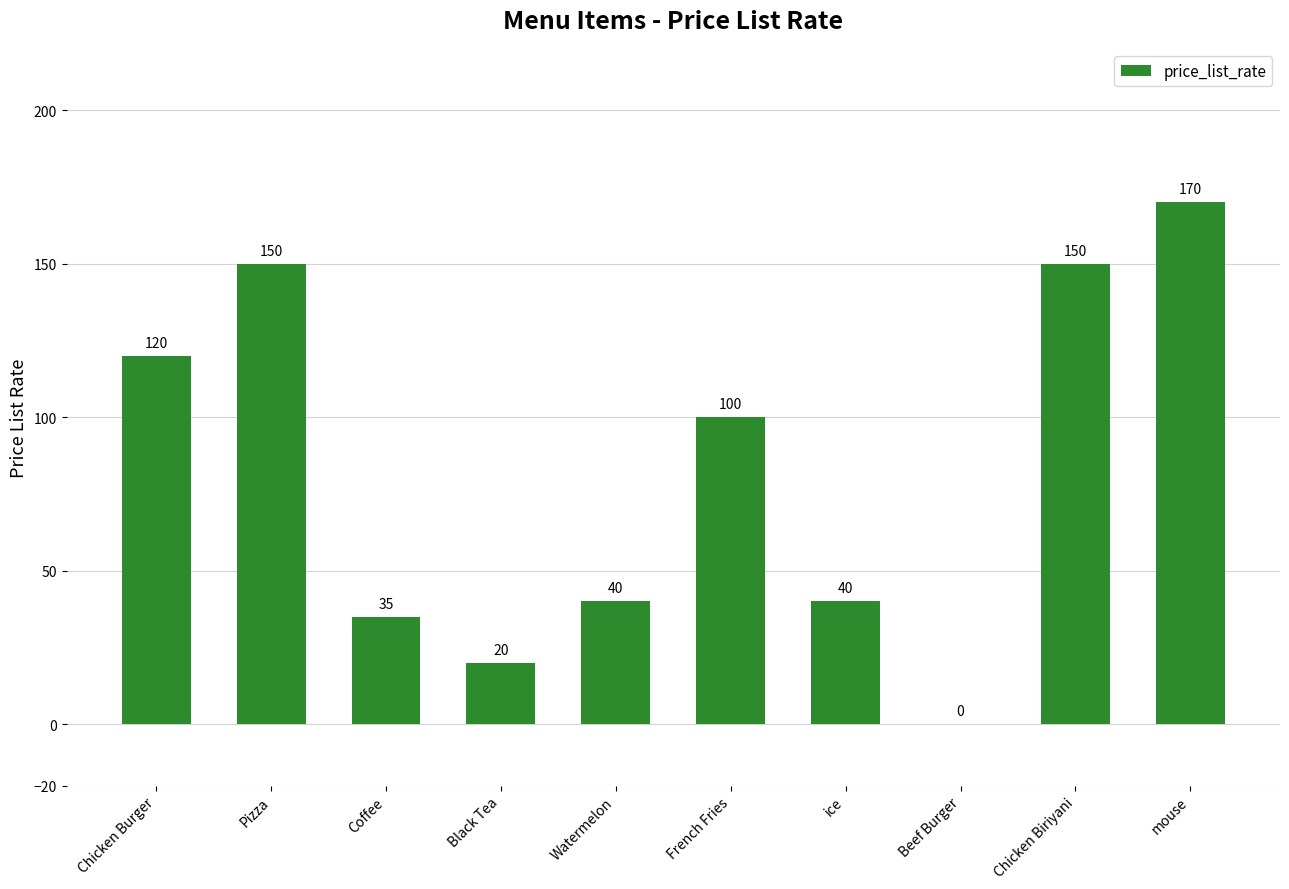

How many positive values are there?

9